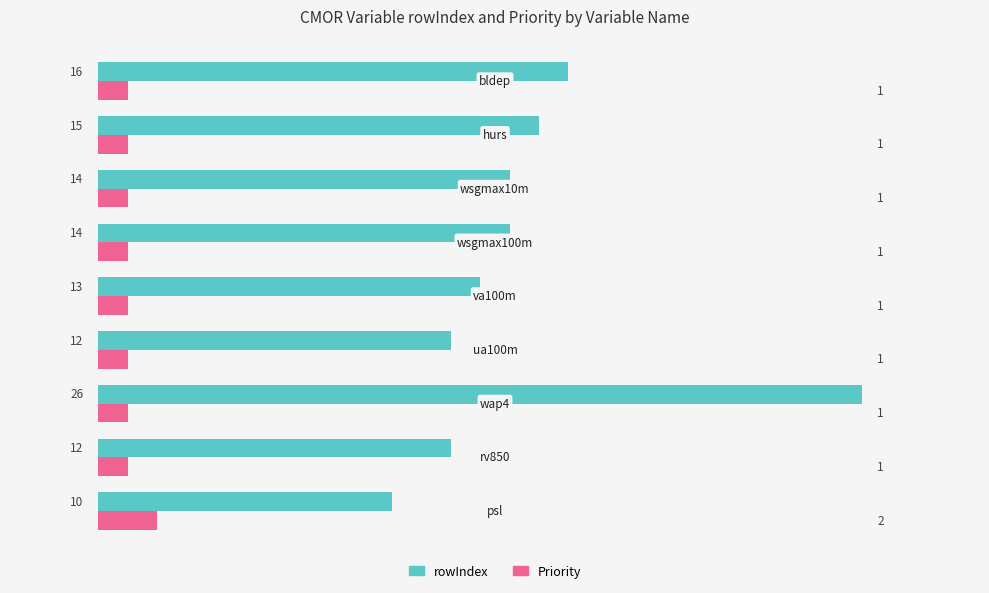

Which series has the widest spread of values?

rowIndex